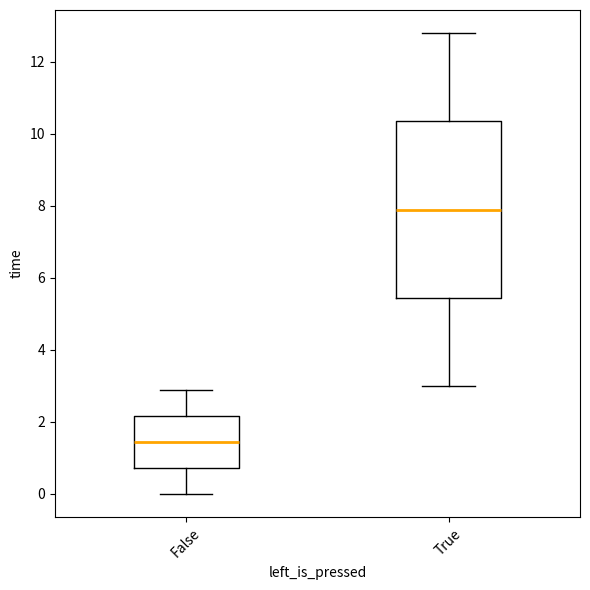

Which box's median line is the lowest?

False